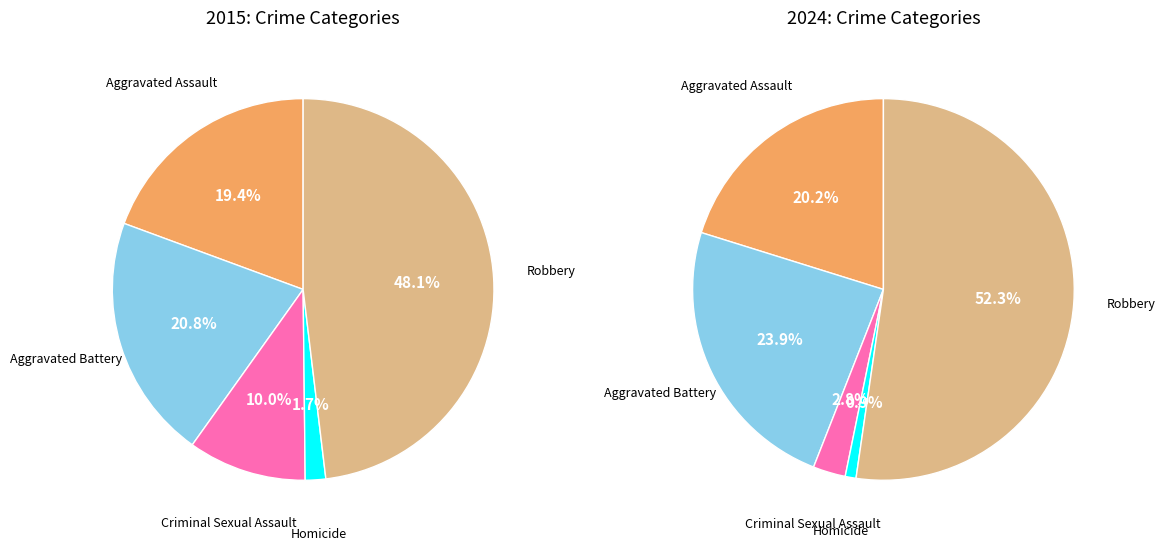

To the nearest percent, what is the difference between the Criminal Sexual Assault and Aggravated Battery slice percentages?

21%